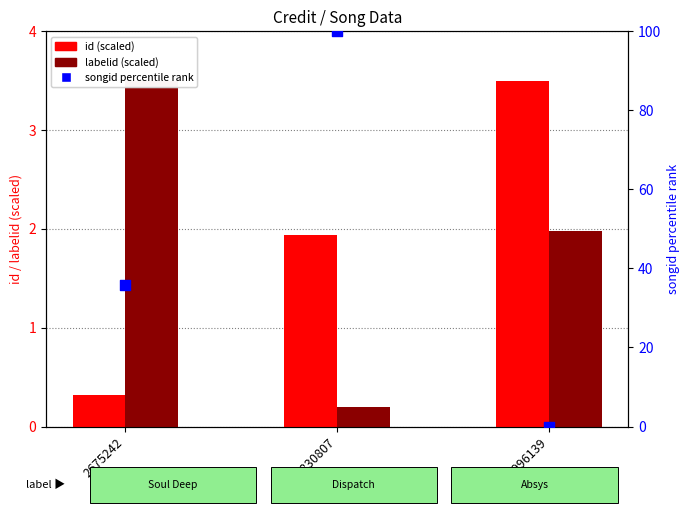

Which series has the largest total across all categories?

songid percentile rank